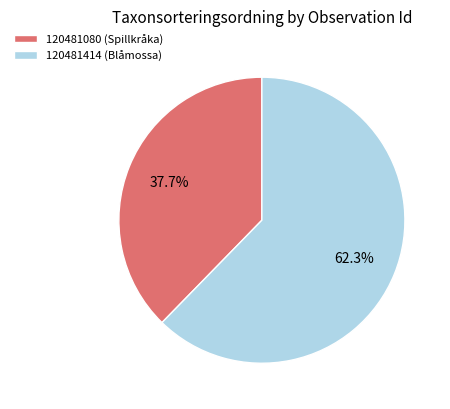

Is there any slice that represents more than half of the pie?

Yes